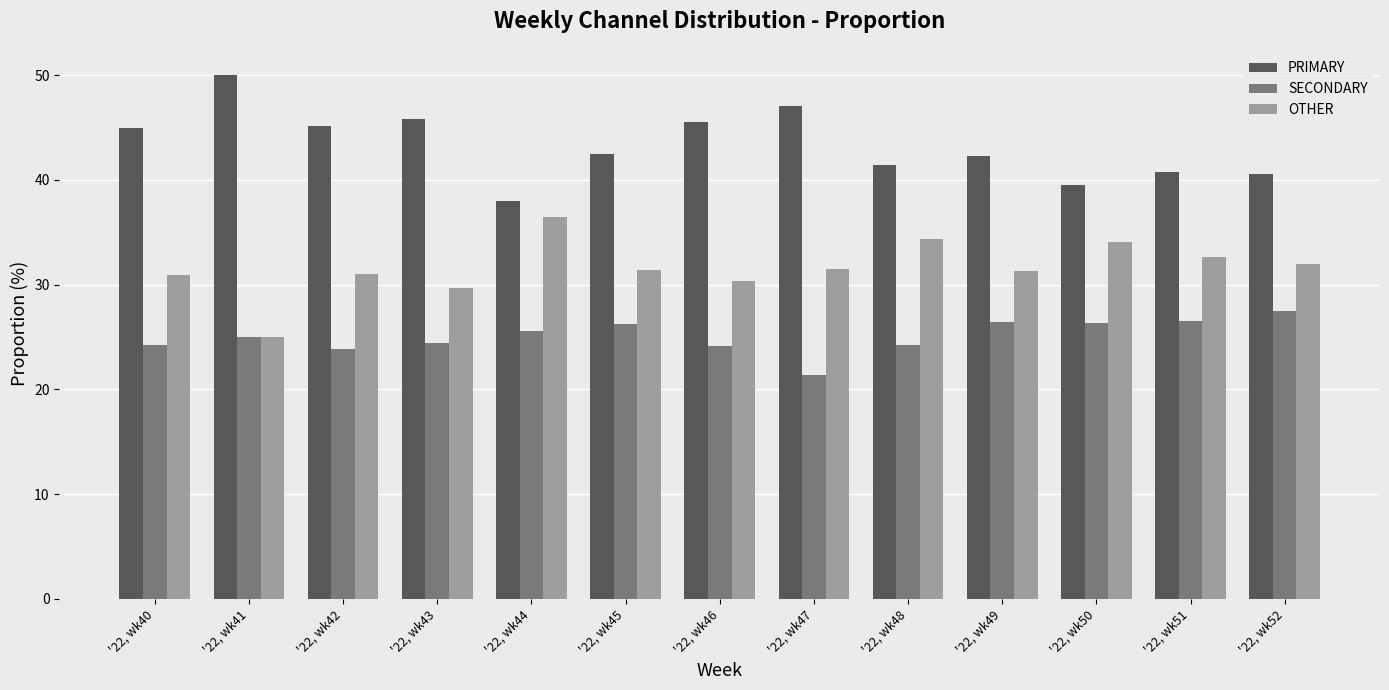

How many groups of bars are there?

13